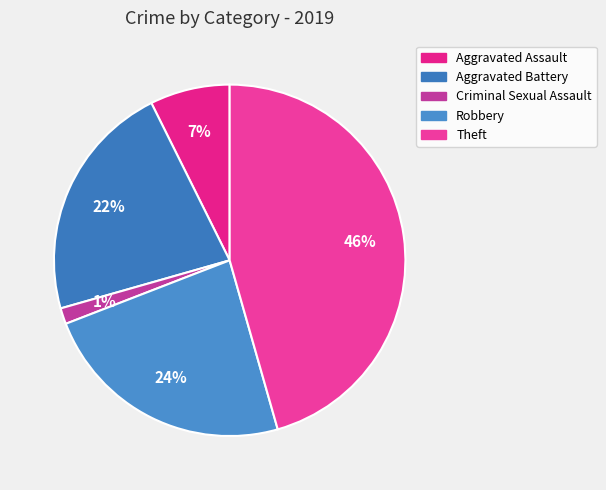

Which category has the biggest portion of the pie?

Theft